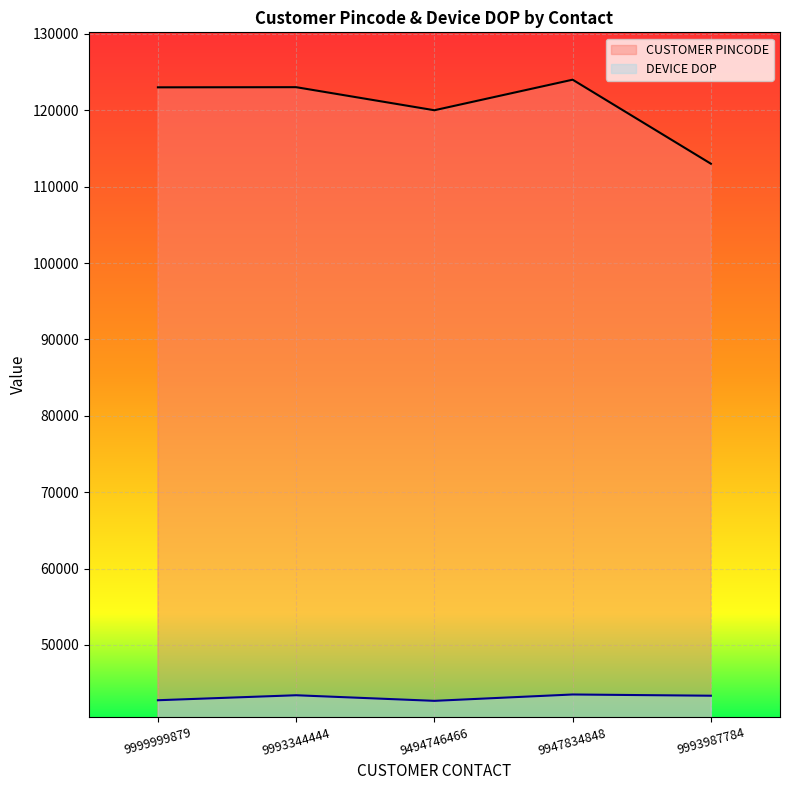

What is the highest value of the CUSTOMER PINCODE series?

124004